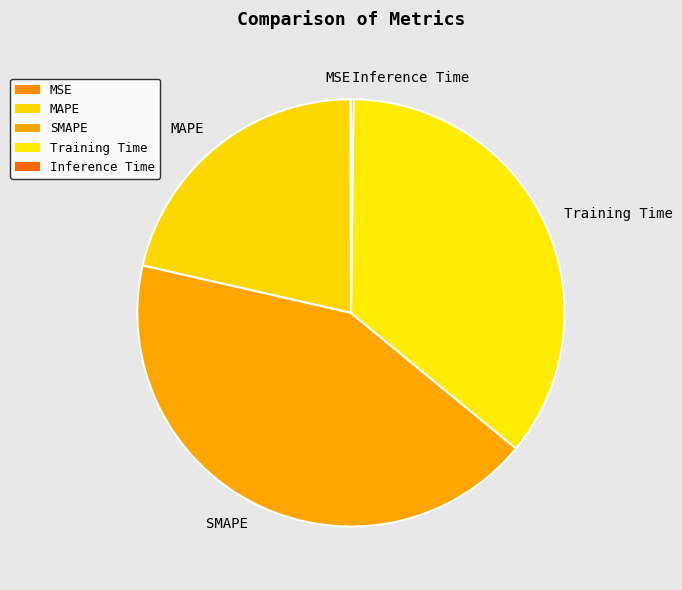

True or false: MAPE accounts for 8% of the total.

False